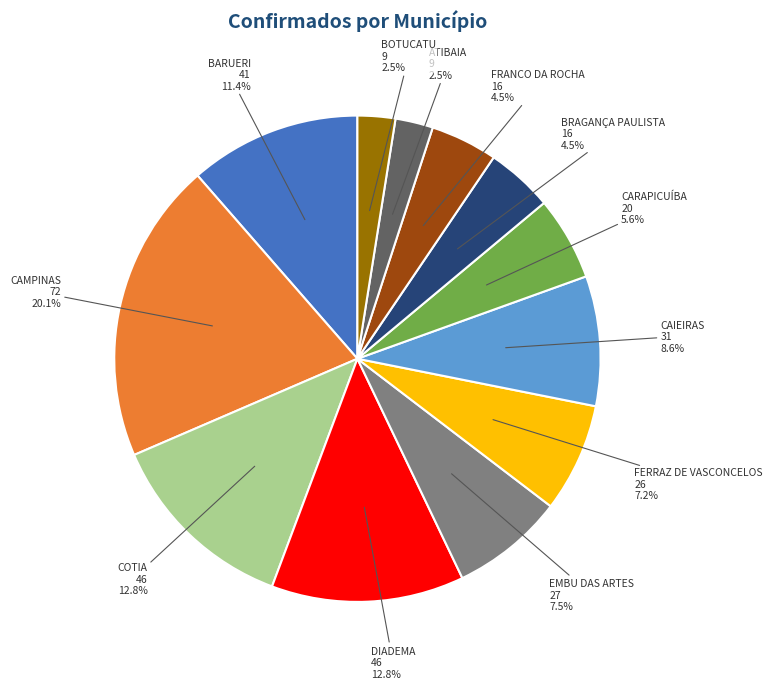

To the nearest percent, what percentage of the pie is CAIEIRAS?

9%